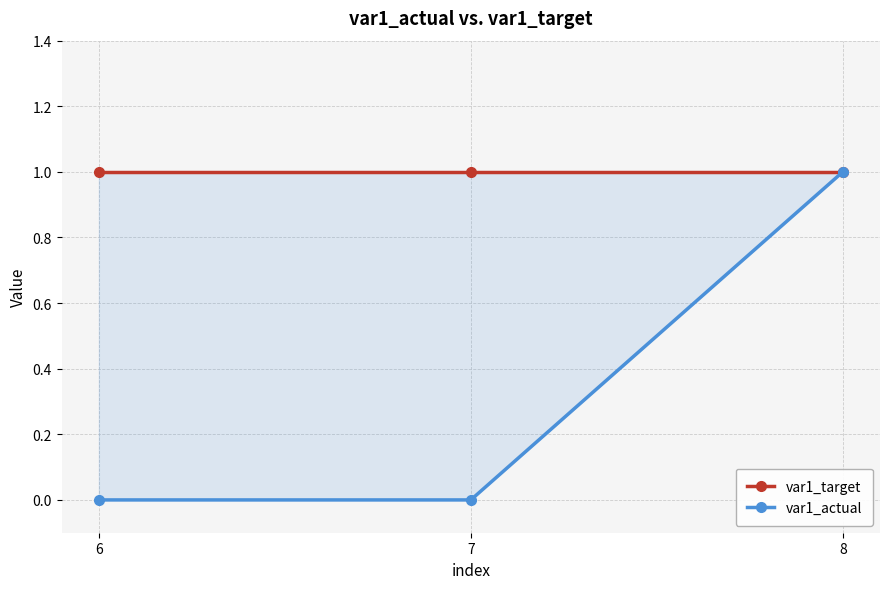

What is the difference between the maximum and minimum values in the var1_actual series?

1